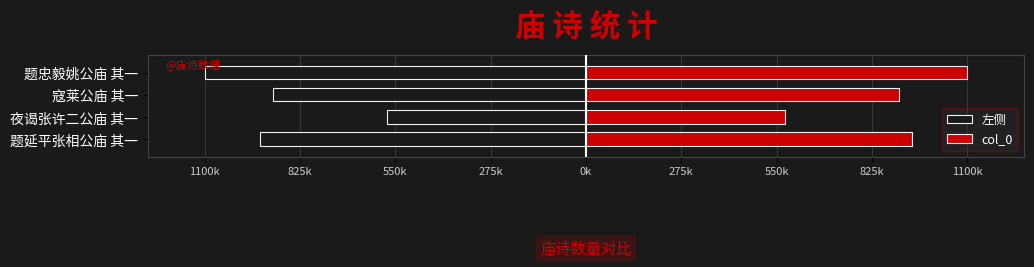

What is the sum of the 左侧 values at 题忠毅姚公庙 其一 and 夜谒张许二公庙 其一?

-1674170